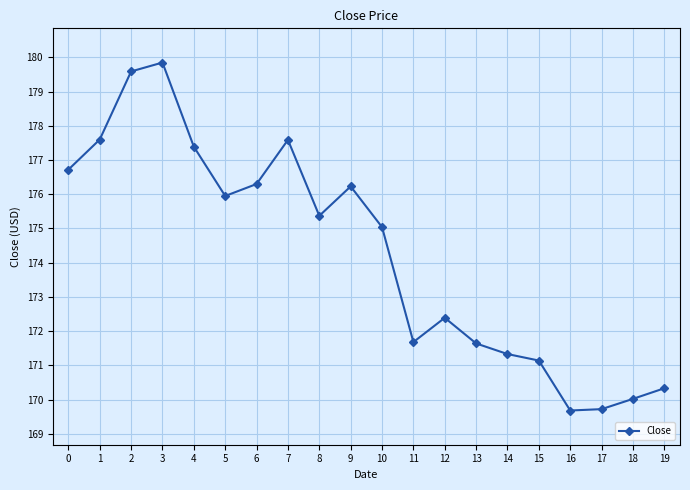

How many data points does each series have?

20